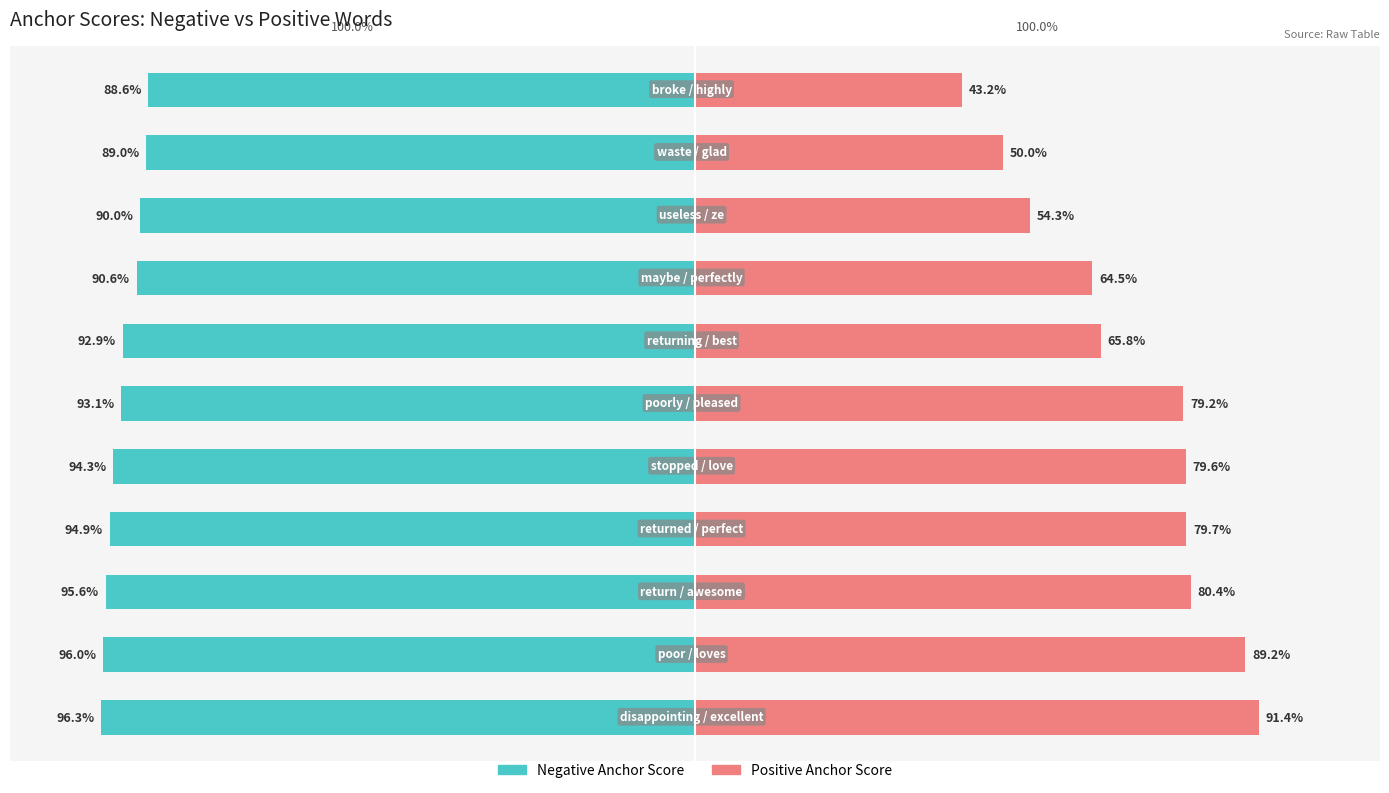

Read the Negative Anchor Score value at returning.

0.9